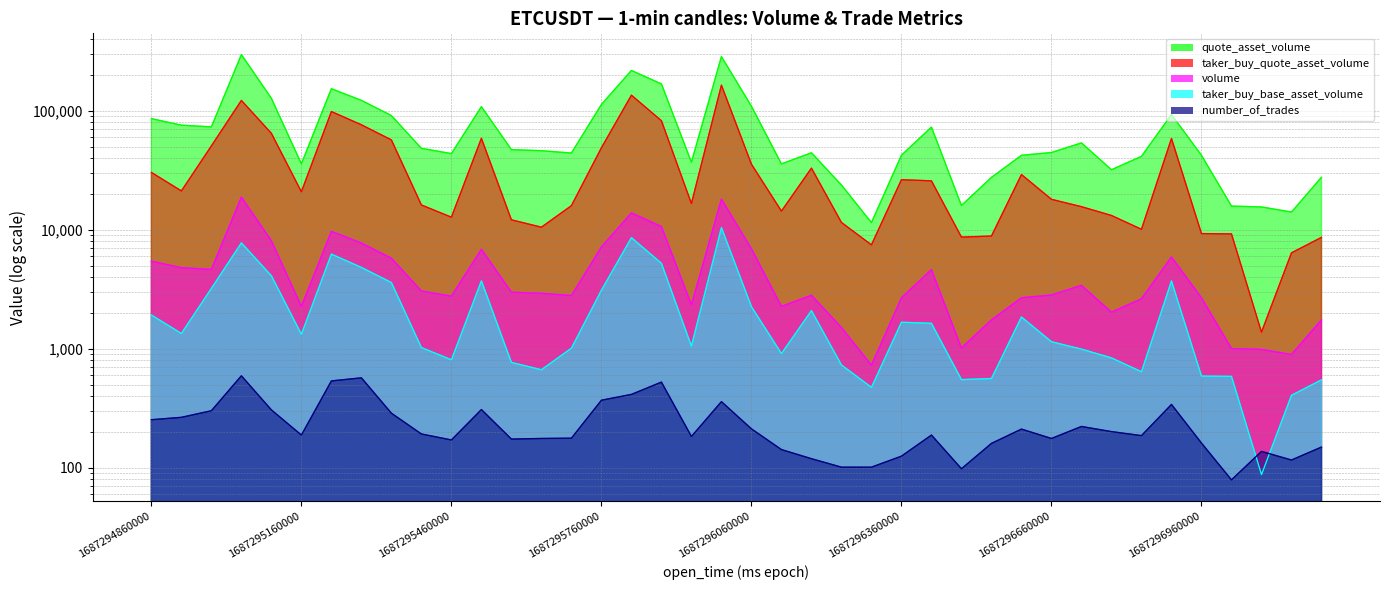

How many lines are shown in the chart?

5